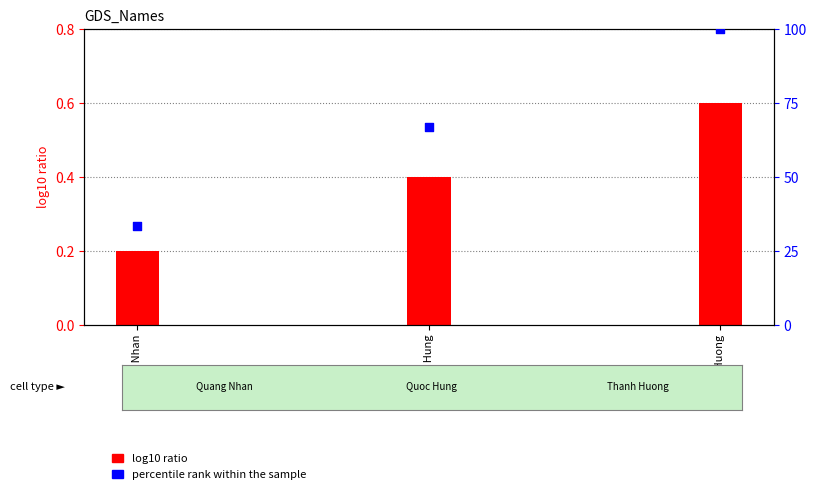

Is the value of percentile rank within the sample at Quoc Hung greater than the value of log10 ratio at Thanh Huong?

Yes